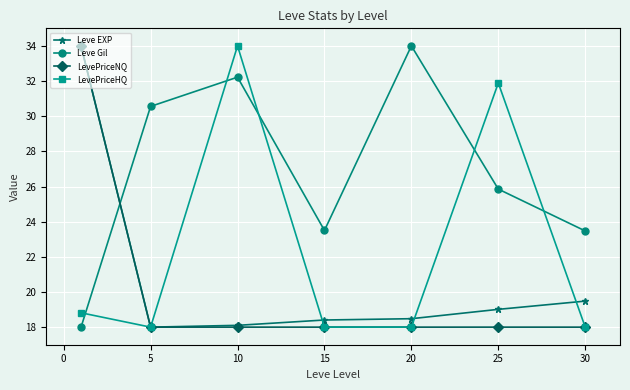

Does the chart display data point markers on the line(s)?

Yes